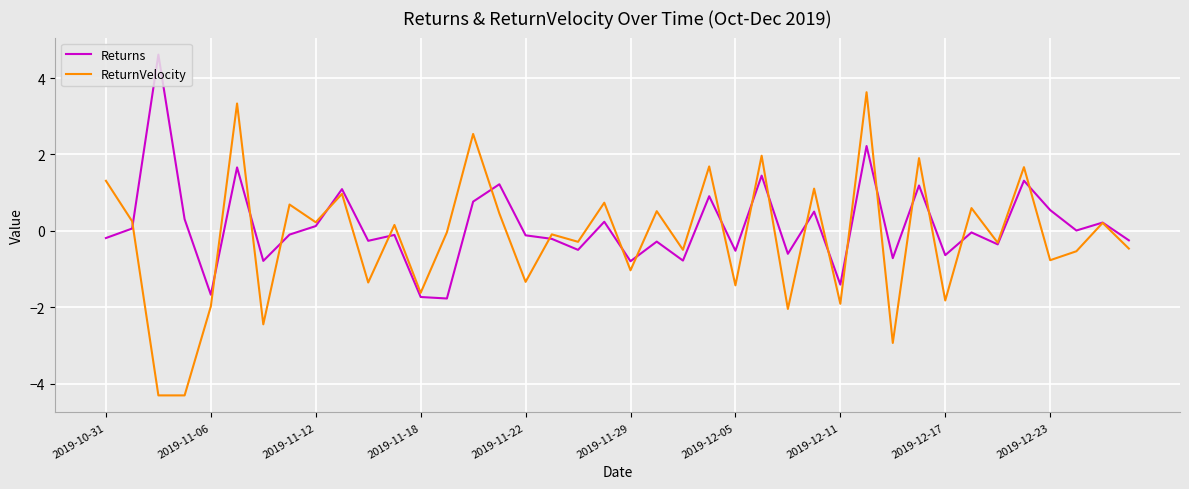

Which series has the widest spread of values?

ReturnVelocity